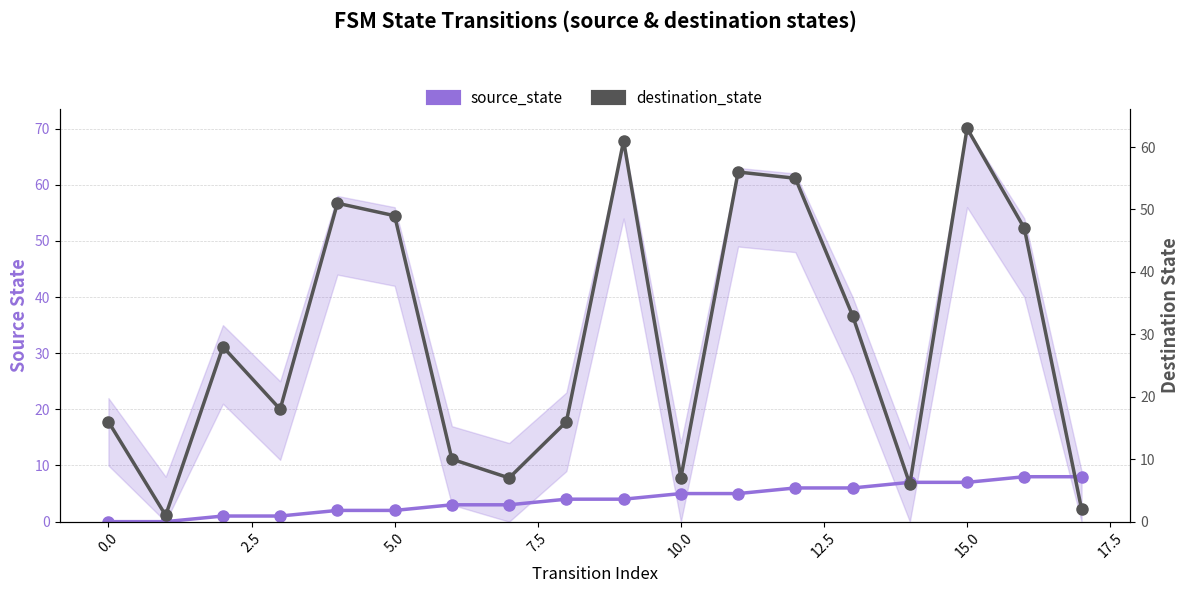

The value of source_state at 0.0 is 4. True or false?

False